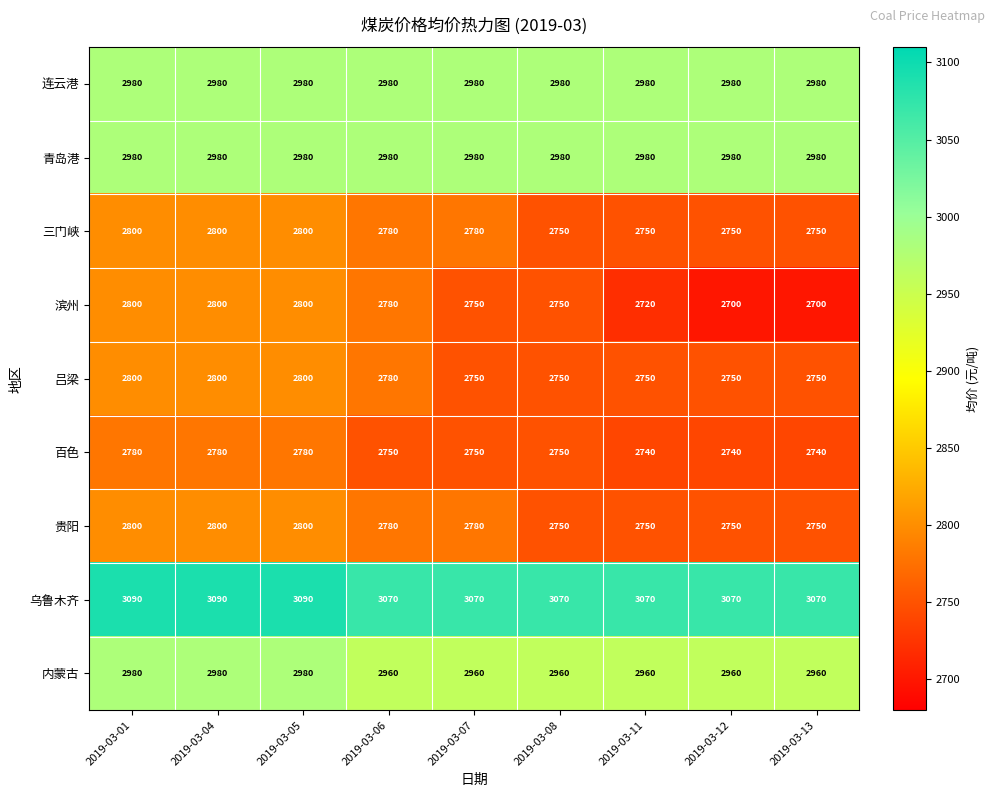

At how many categories does at least one series exceed 2959?

9